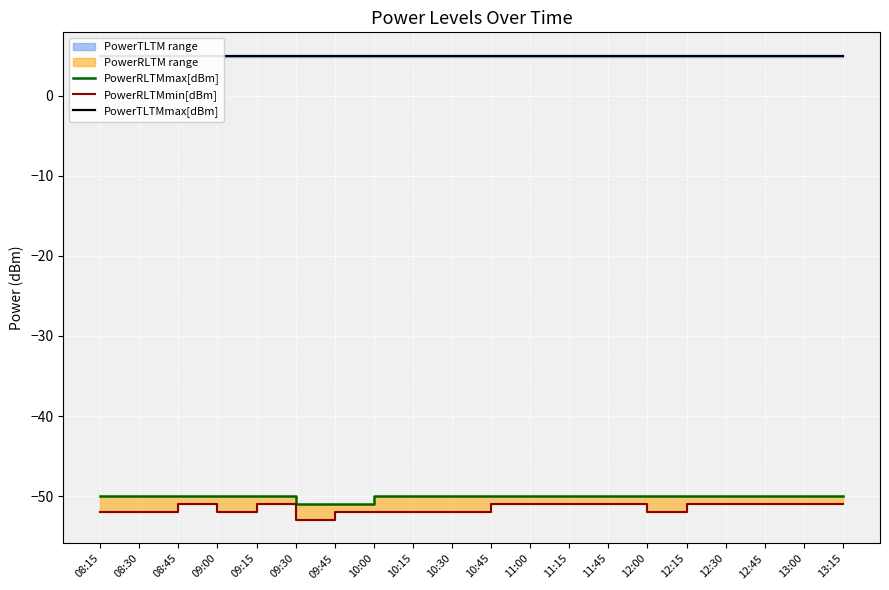

What is the label of the 19th point from the left?

13:00